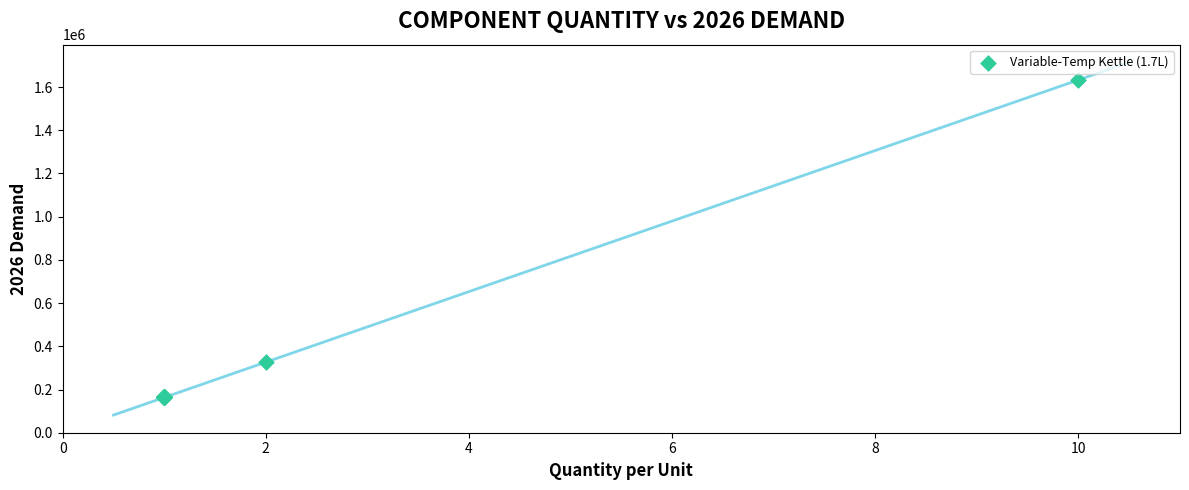

What Y value in the scatter plot is closest to 898056?

326566